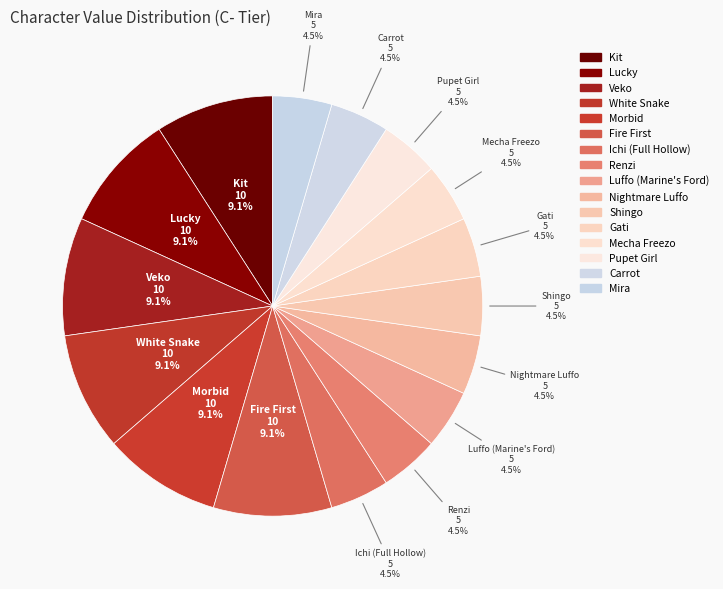

What percentage is the Pupet Girl slice, to the nearest percent?

5%